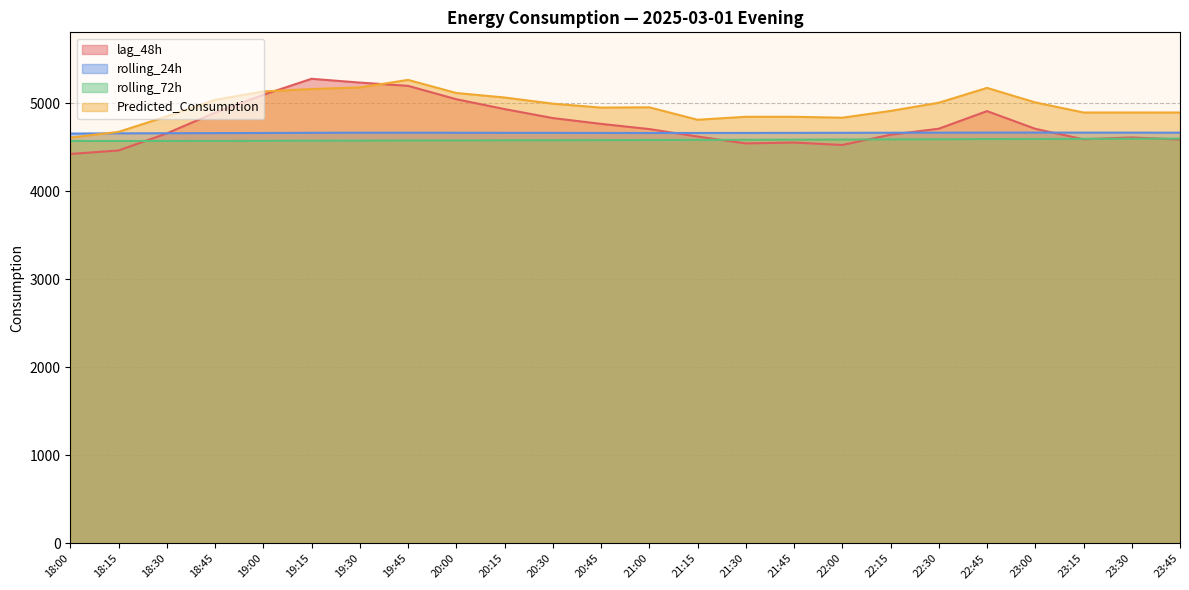

What is the value of the lag_48h point at the 23rd from the left?

4611.0